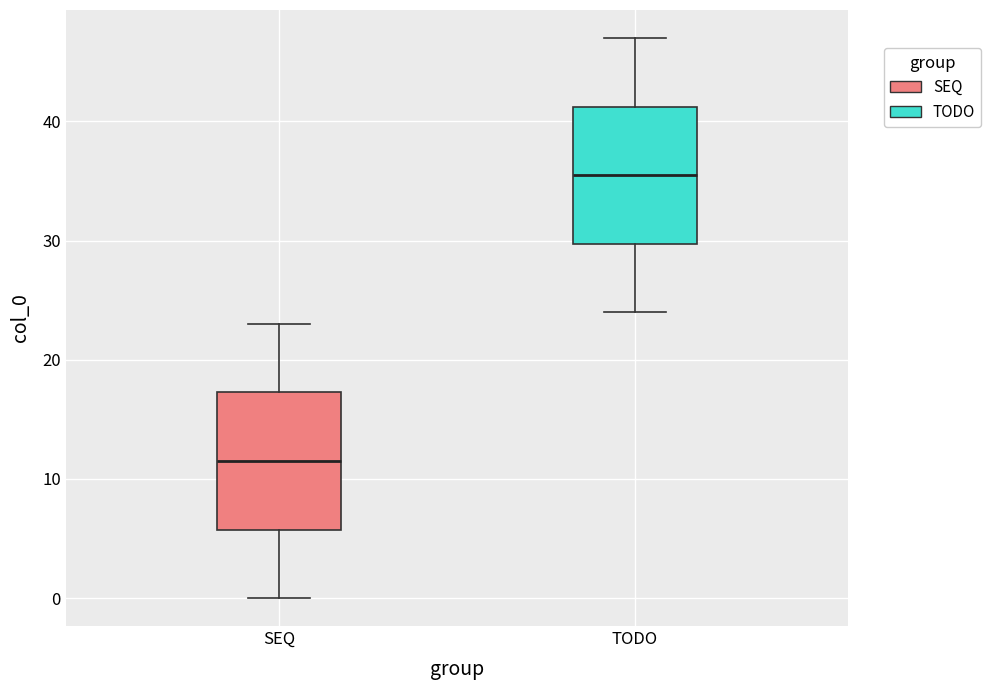

Where does the lower whisker of the box for SEQ end on the y-axis? The values are not printed on the chart, so give them approximately, as read against the axis.

0